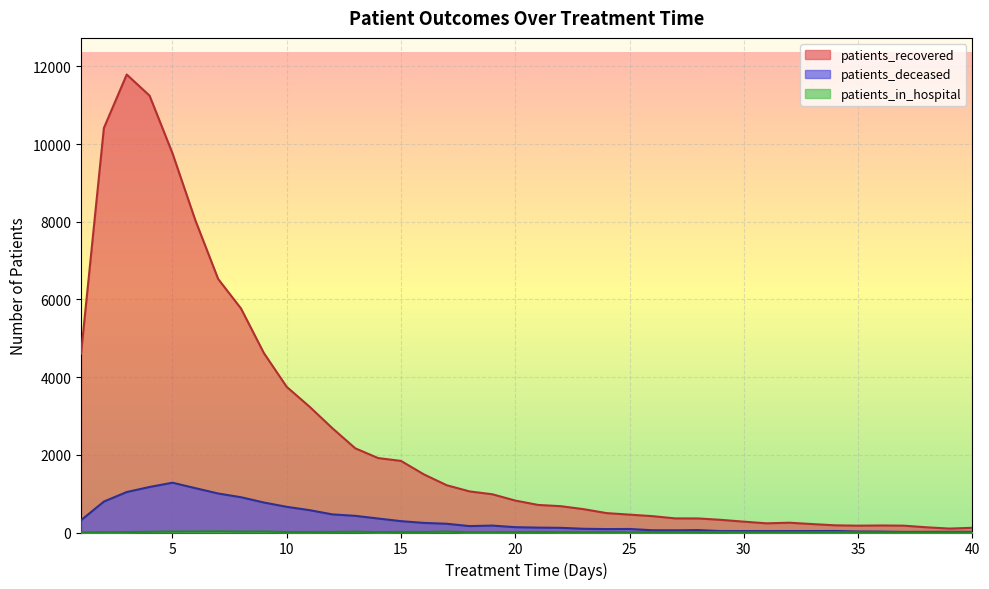

Which series has the largest total across all categories?

patients_recovered